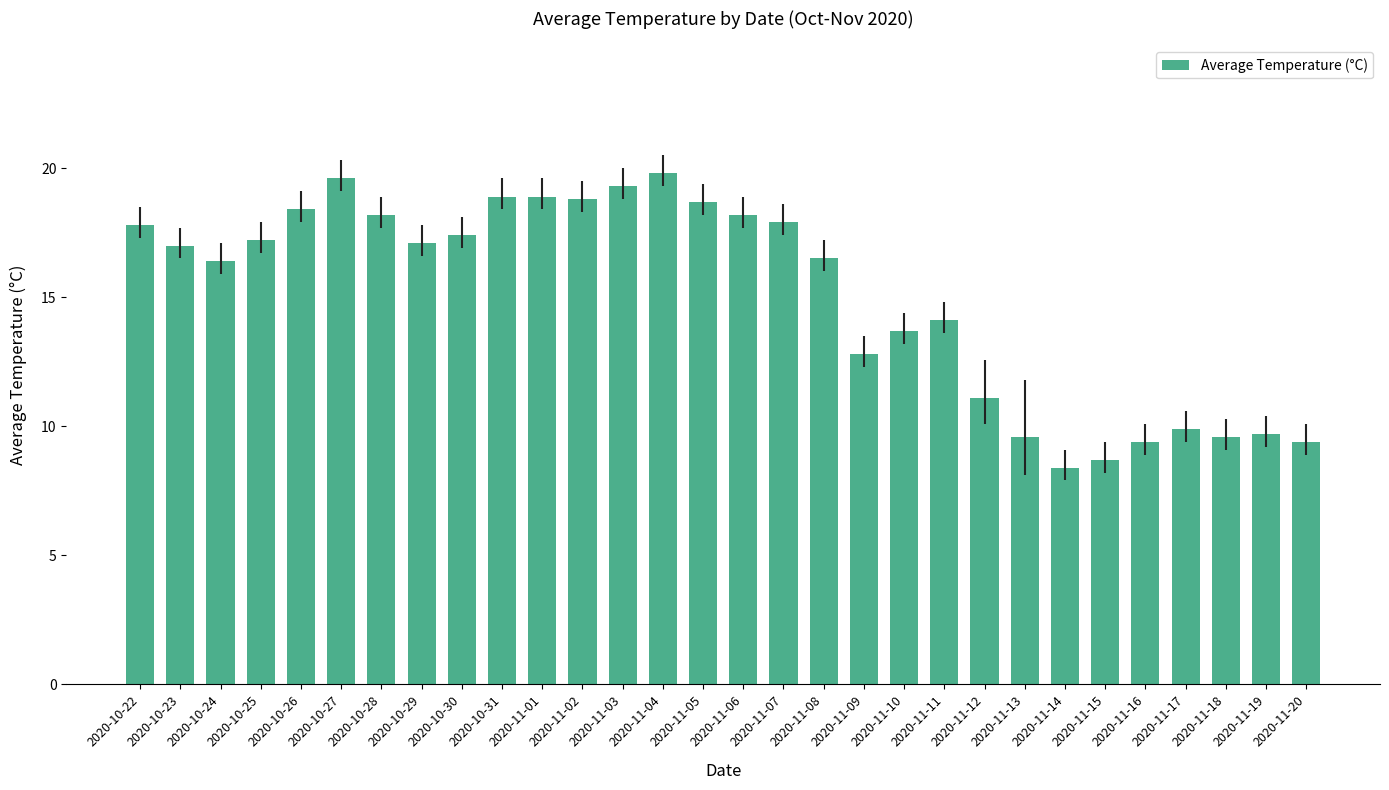

What is the smallest value displayed?

8.4